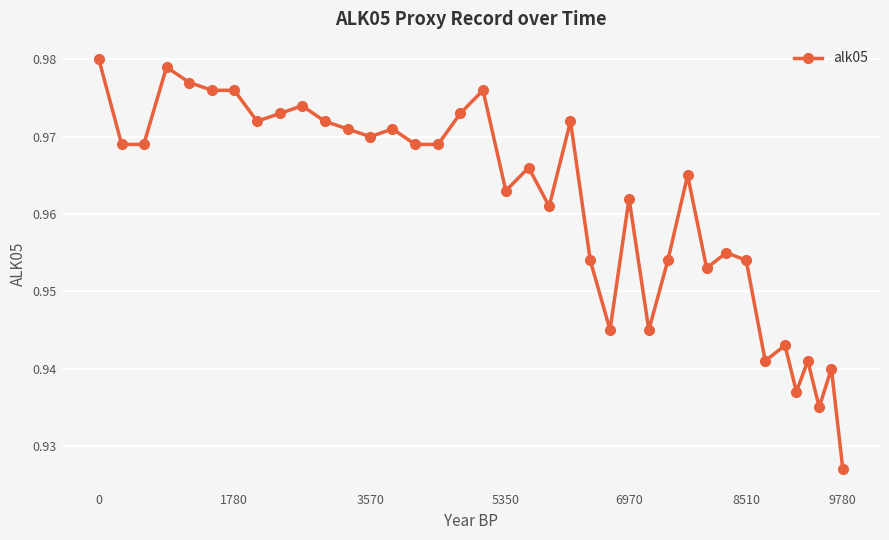

How many values are between 0 and 1?

38